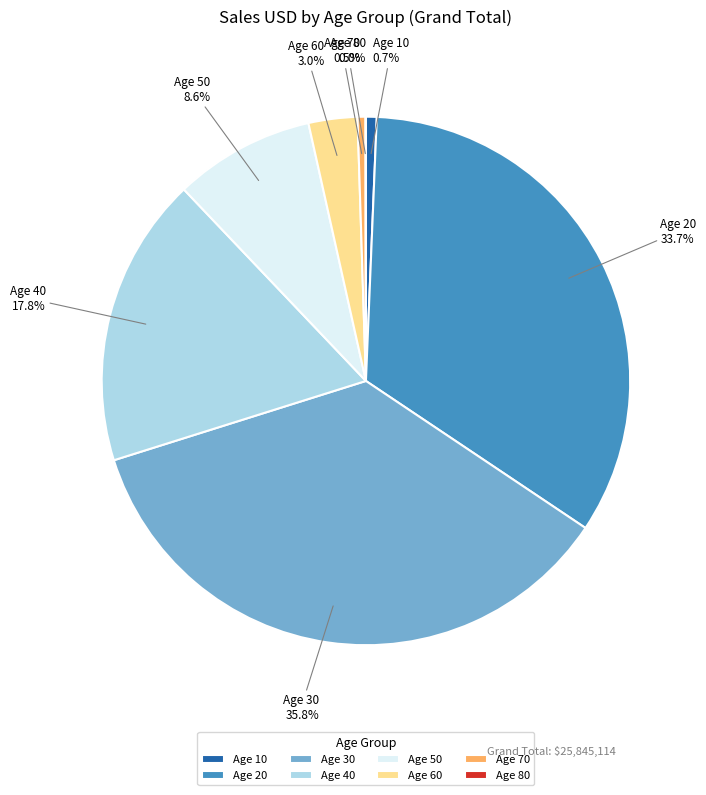

What percentage is NOT represented by Age 40?

82.2%